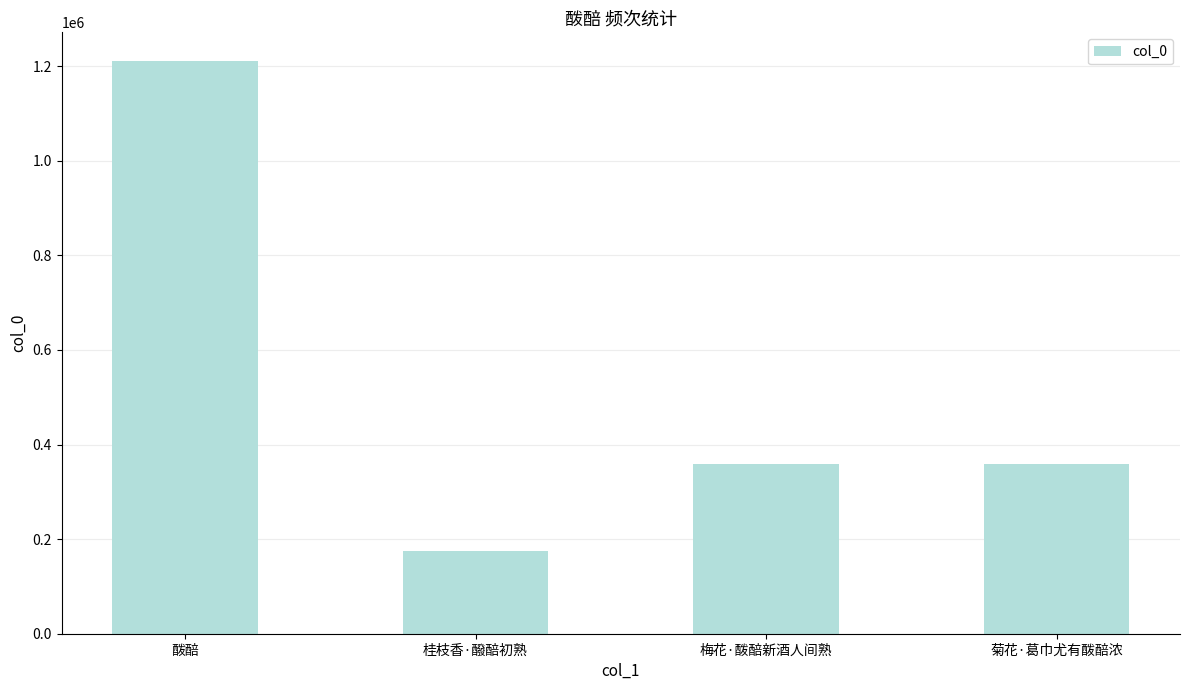

Which label corresponds to the largest value in the chart?

酦醅